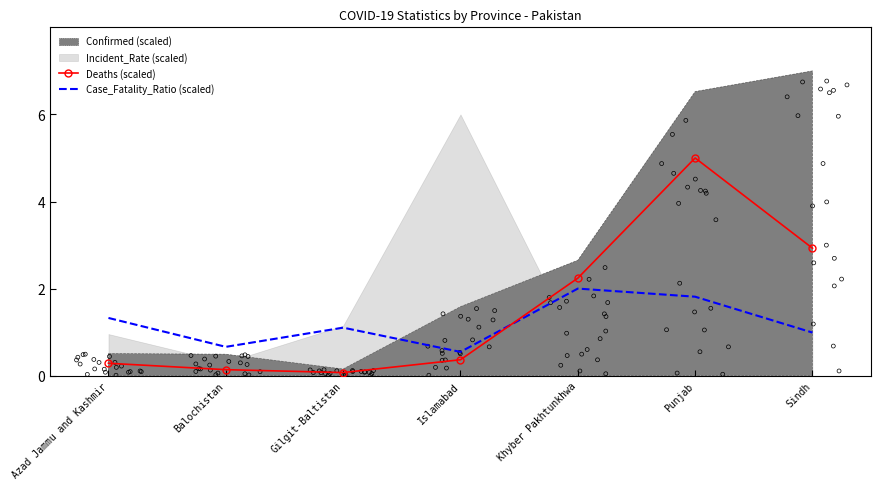

Which series contains the lowest Y value?

Deaths (scaled)